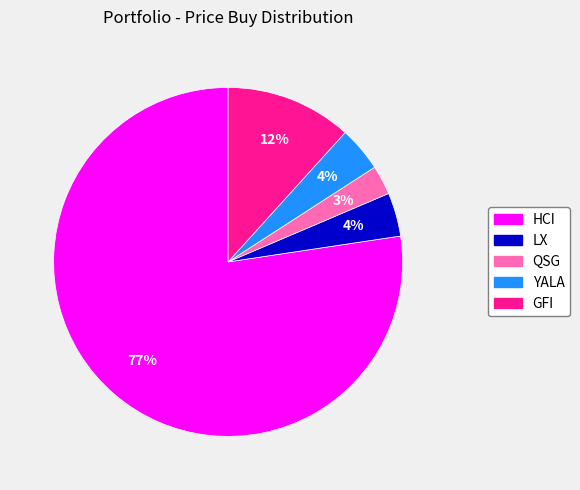

Which has a higher value, LX or GFI?

GFI